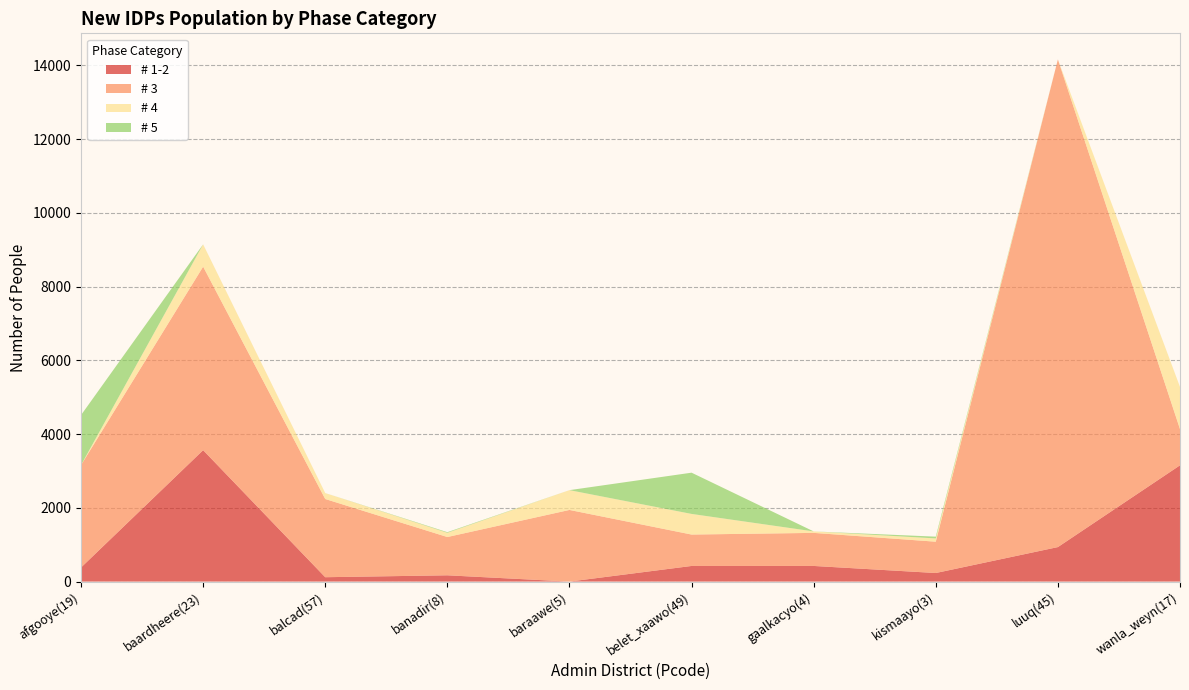

Reading right to left, list all the values displayed in this chart.

# 1-2: wanla_weyn(17)=3152.9	luuq(45)=935.7	kismaayo(3)=232.3	gaalkacyo(4)=423.9	belet_xaawo(49)=423.8	baraawe(5)=0.0	banadir(8)=170.2	balcad(57)=118.5	baardheere(23)=3563.7	afgooye(19)=381.7
# 3: wanla_weyn(17)=982.4	luuq(45)=13224.0	kismaayo(3)=849.3	gaalkacyo(4)=896.7	belet_xaawo(49)=851.7	baraawe(5)=1942.8	banadir(8)=1038.0	balcad(57)=2120.8	baardheere(23)=4976.9	afgooye(19)=2777.9
# 4: wanla_weyn(17)=1143.2	luuq(45)=0.0	kismaayo(3)=89.0	gaalkacyo(4)=39.8	belet_xaawo(49)=559.3	baraawe(5)=536.8	banadir(8)=114.6	balcad(57)=160.9	baardheere(23)=604.9	afgooye(19)=0.0
# 5: wanla_weyn(17)=0.0	luuq(45)=0.0	kismaayo(3)=47.6	gaalkacyo(4)=0.0	belet_xaawo(49)=1118.6	baraawe(5)=0.0	banadir(8)=16.6	balcad(57)=0.0	baardheere(23)=0.0	afgooye(19)=1355.1